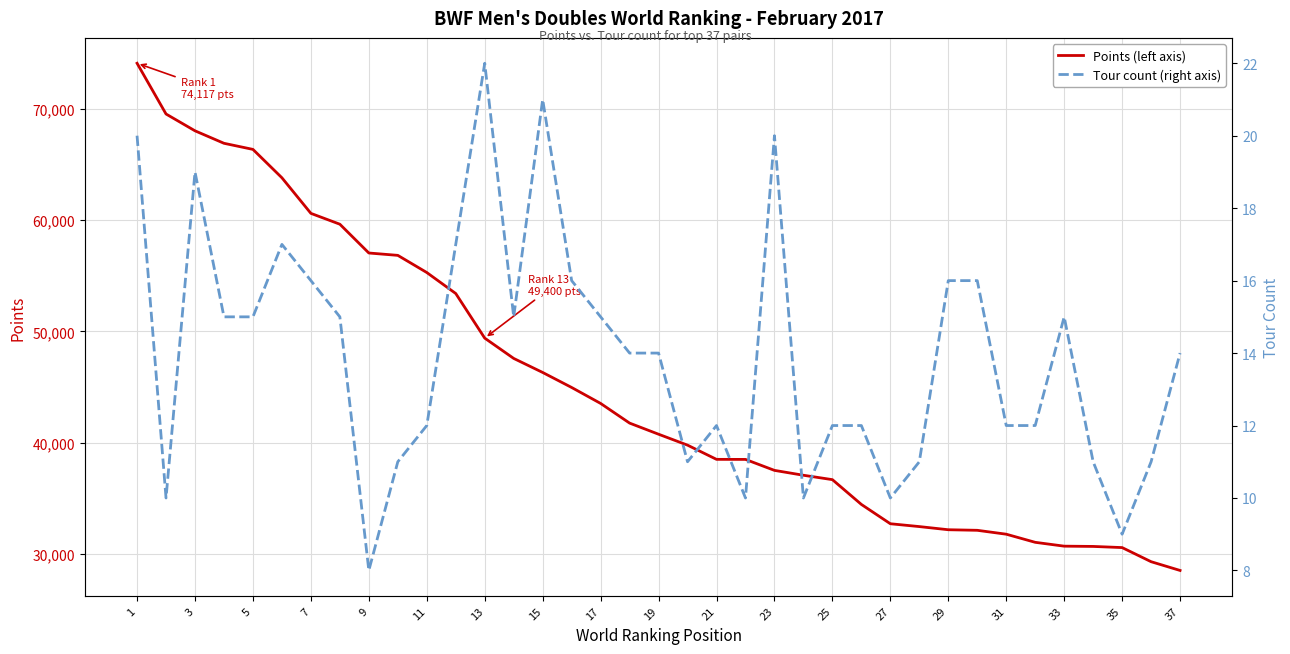

What are all the series names shown in the legend?

Points (left axis), Tour count (right axis)